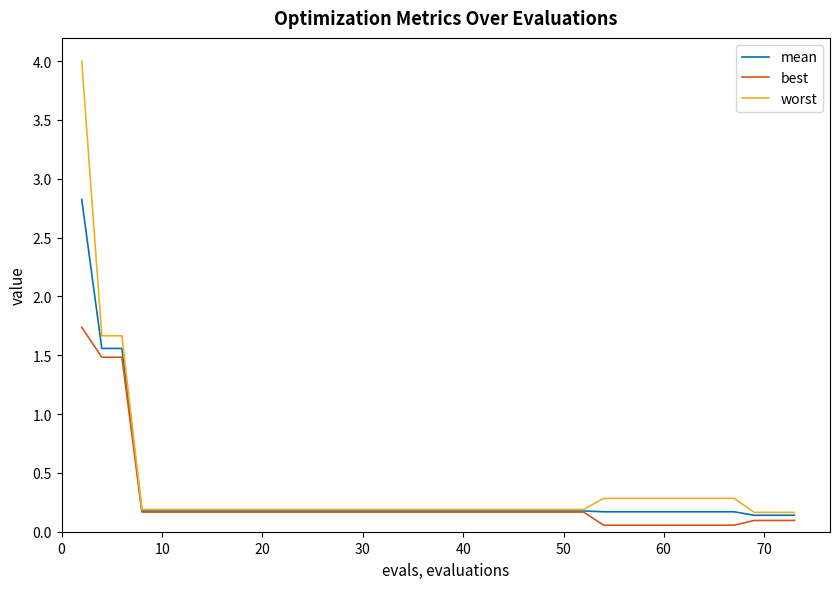

What is the maximum value for mean?

2.8